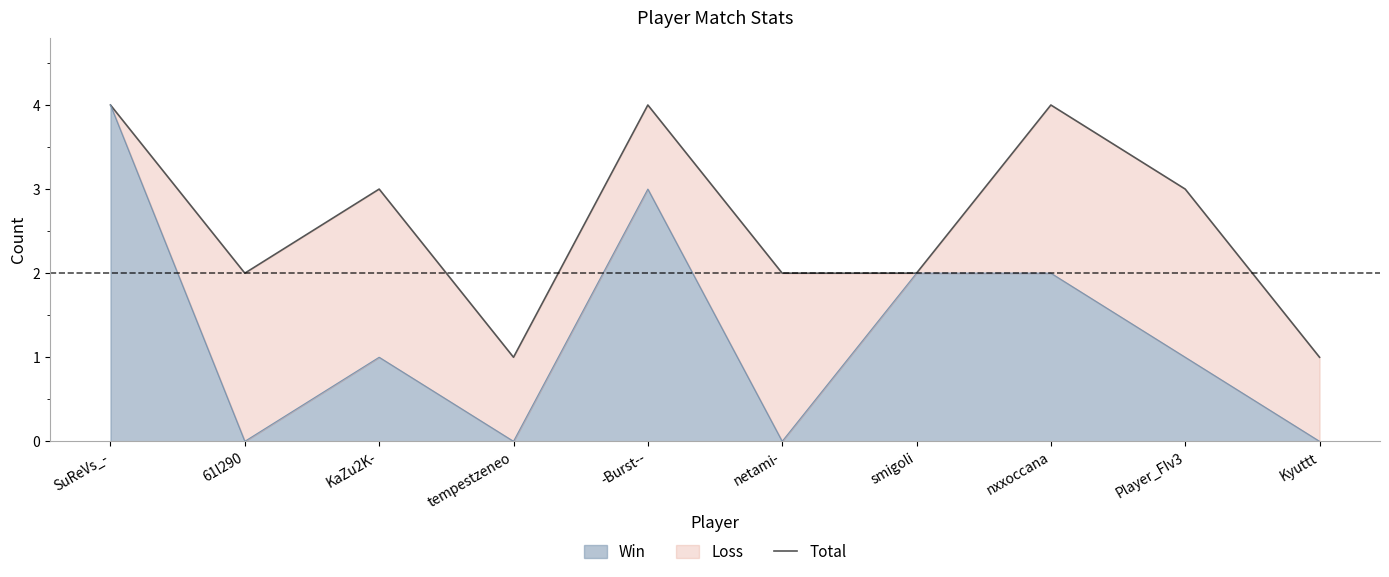

Which category has the highest value in the Win series?

SuReVs_-